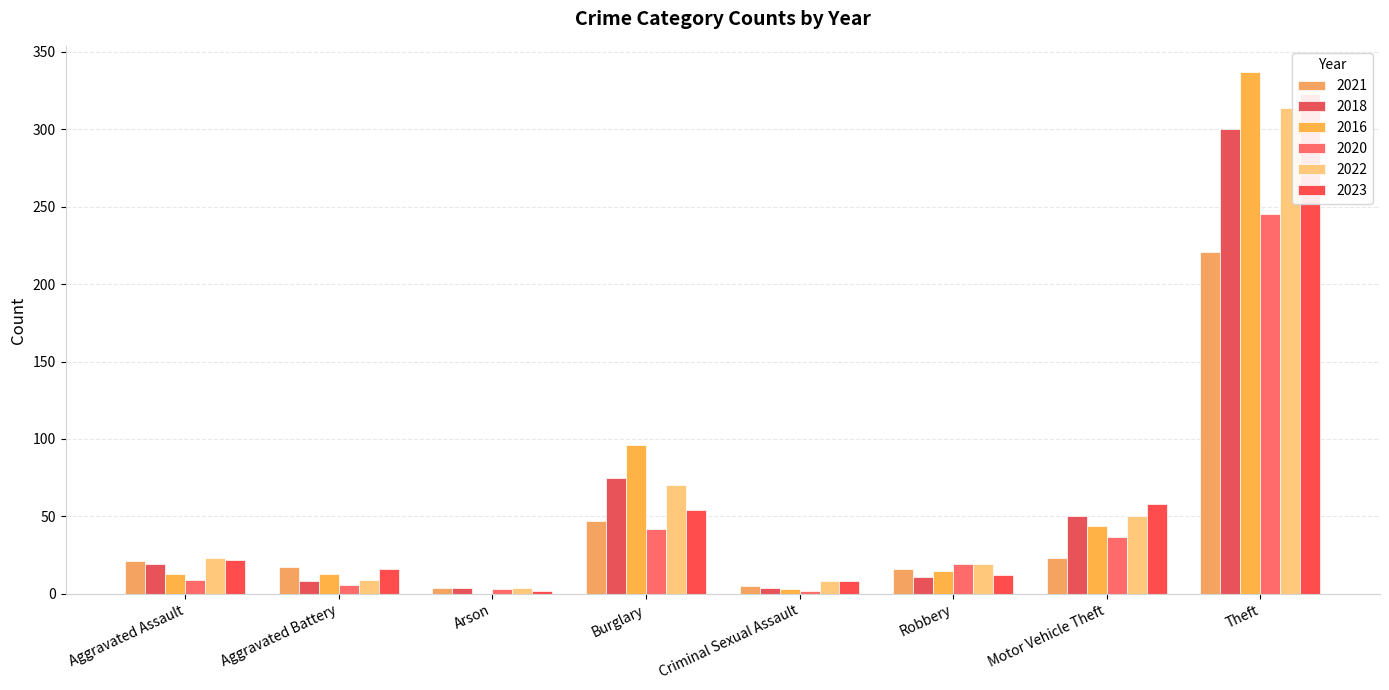

At how many categories does at least one series exceed 253?

1